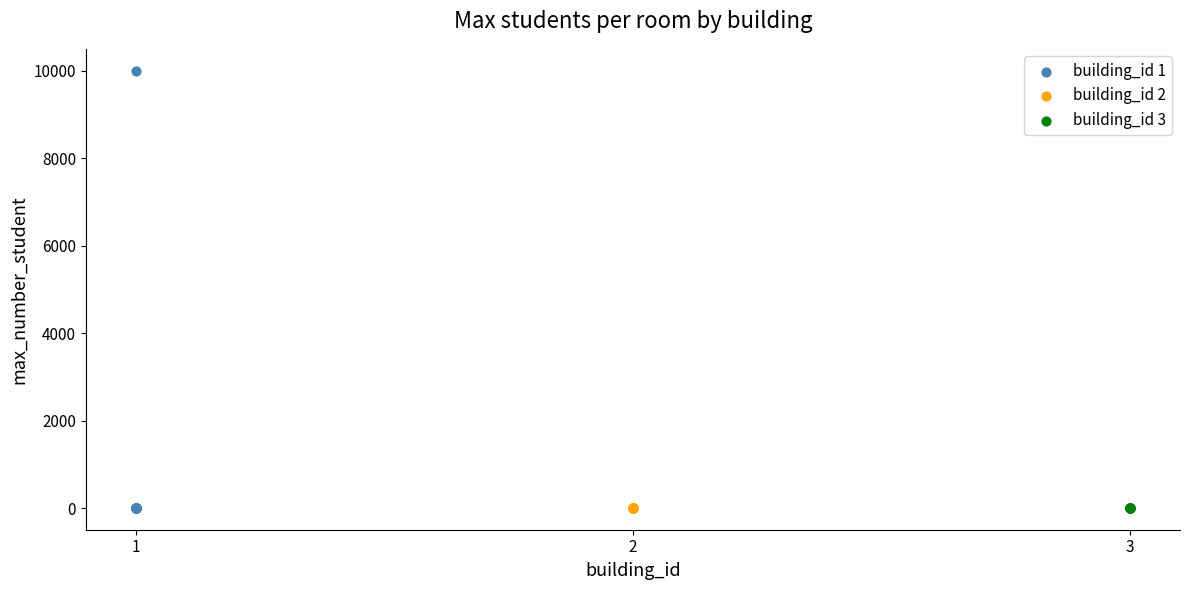

Which series contains the highest Y value?

building_id 1